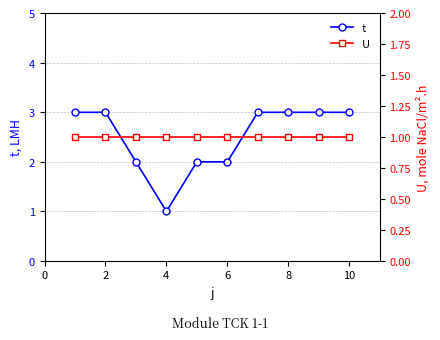

What is the highest value of the t series?

3